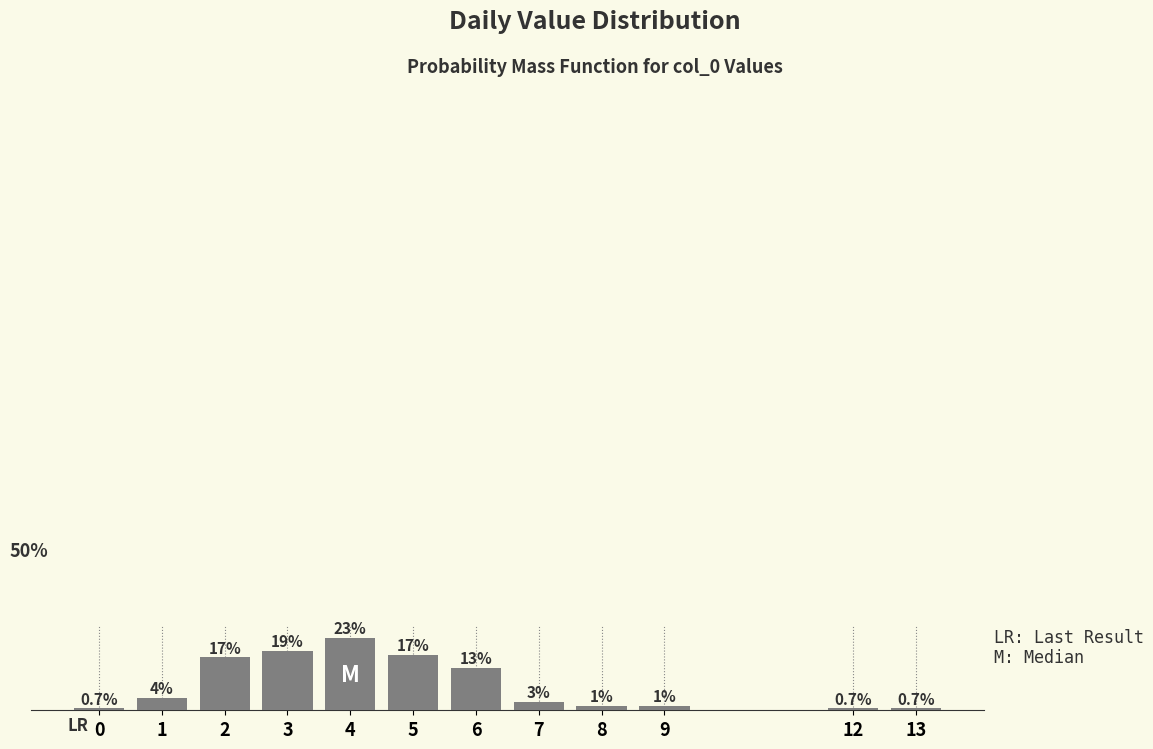

Are the bars horizontal?

No